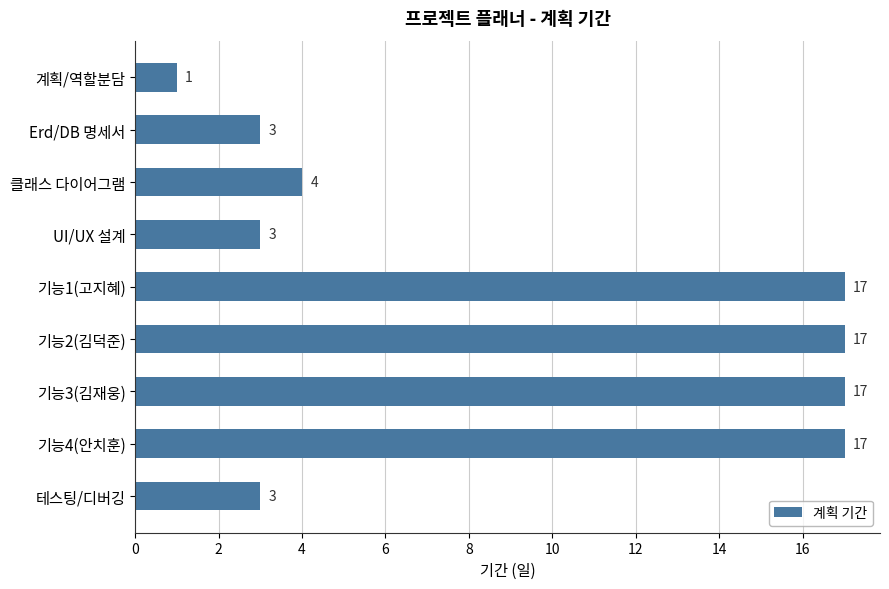

The value at 기능1(고지혜) is 17. True or false?

True